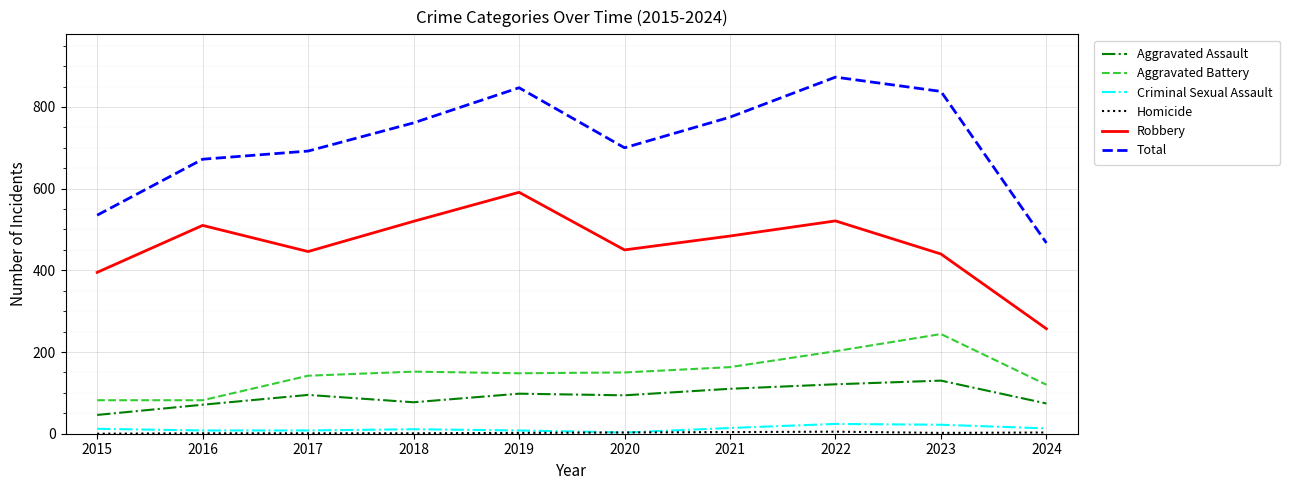

The Robbery series shows 351 at 2018. True or false?

False